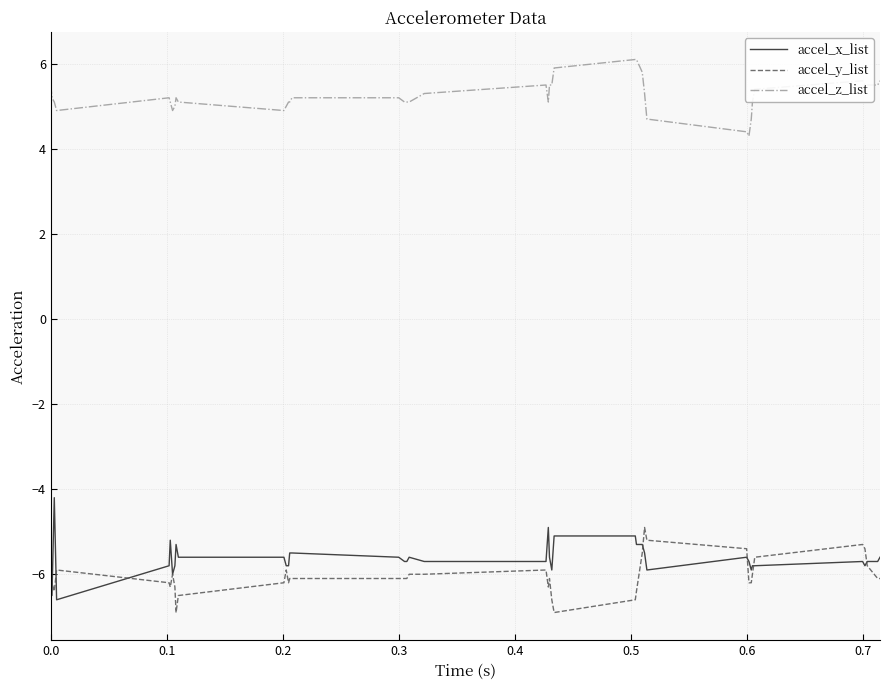

True or false: accel_x_list and accel_z_list cross at least once.

False